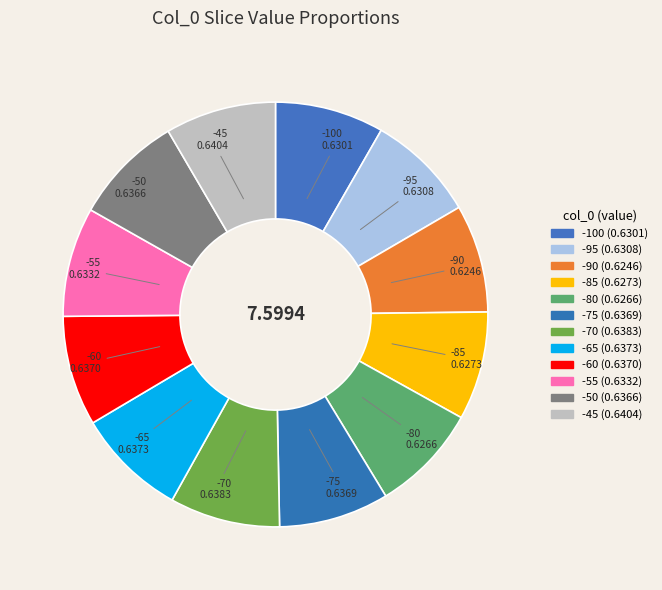

Count the number of slices in the pie.

12